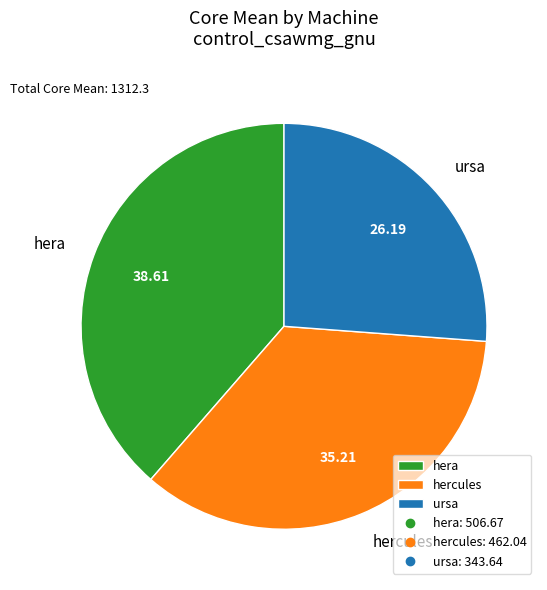

What is the ratio of the value at hercules to the value at hera?

0.9